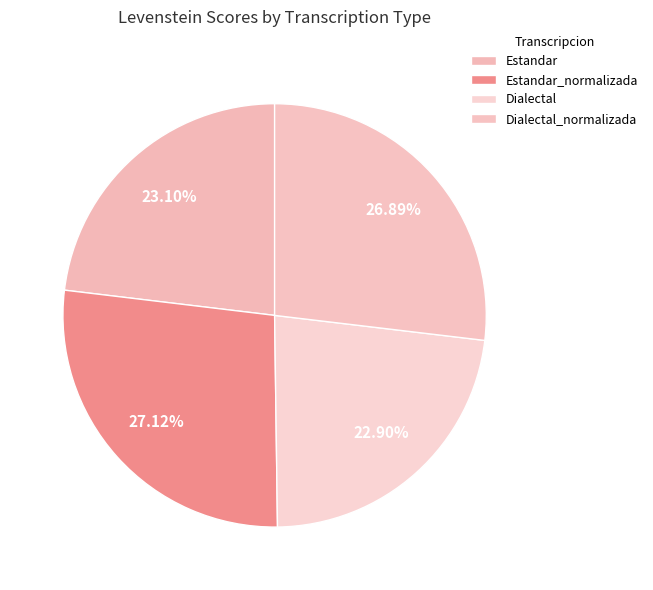

How many segments does this pie chart have?

4